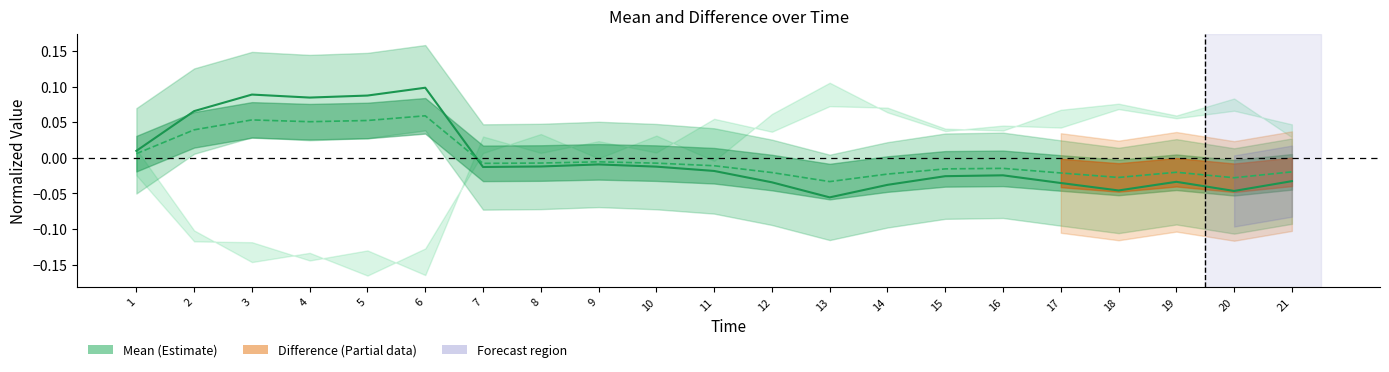

List the labels in order of Mean value, largest first.

6, 3, 5, 4, 2, 1, 9, 8, 10, 7, 11, 16, 15, 21, 19, 12, 17, 14, 18, 20, 13